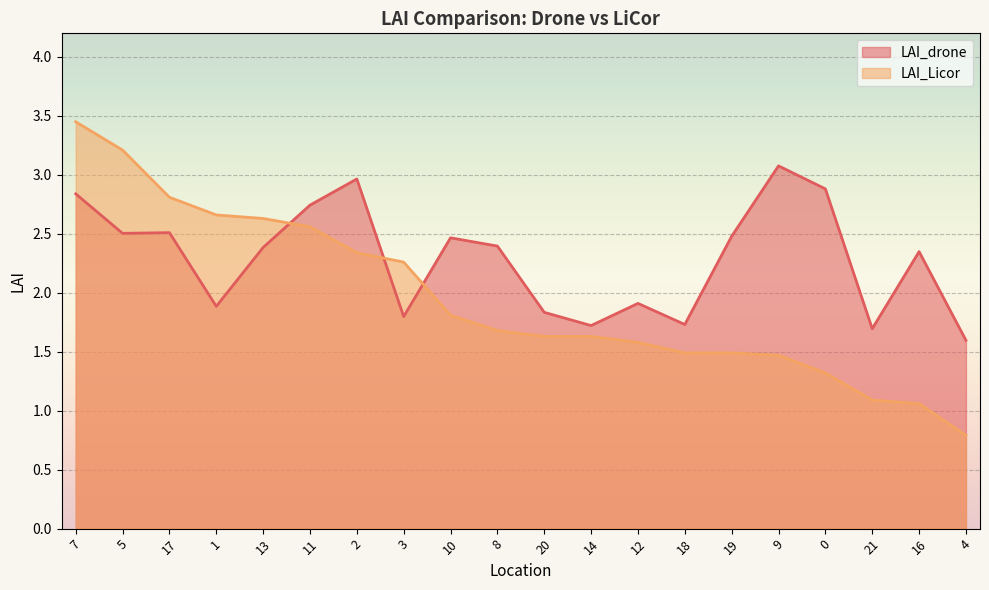

How many lines are shown in the chart?

2